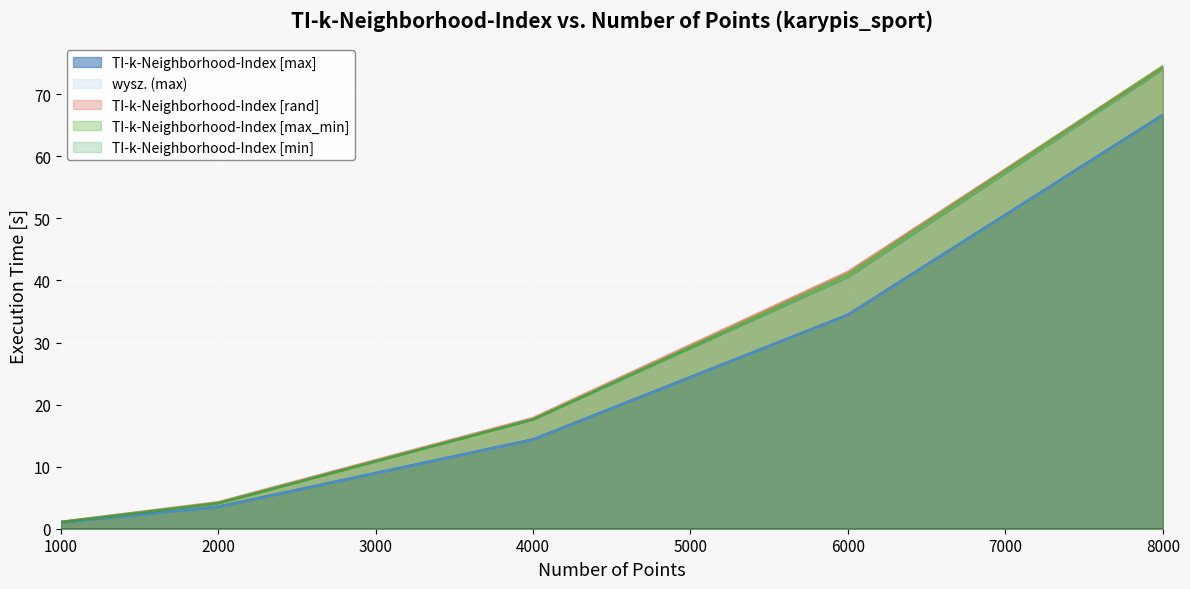

Reading right to left, what are all the values shown in this chart?

TI-k-Neighborhood-Index [max]: 66.7	34.5	14.4	3.5	1.0
wysz. (max): 66.6	34.4	14.3	3.5	1.0
TI-k-Neighborhood-Index [rand]: 74.4	41.4	17.8	4.2	1.1
TI-k-Neighborhood-Index [max_min]: 74.5	41.0	17.6	4.2	1.1
TI-k-Neighborhood-Index [min]: 74.1	40.6	17.6	4.1	1.1